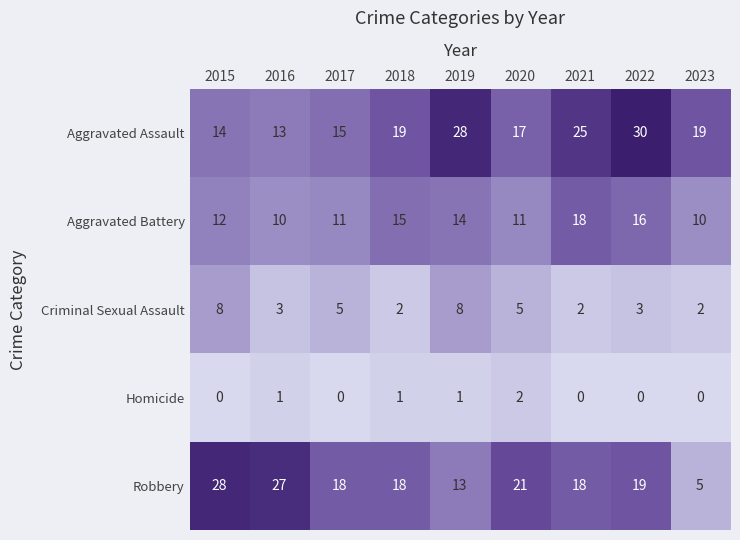

Count the Aggravated Battery values in the range 11 to 15.

5